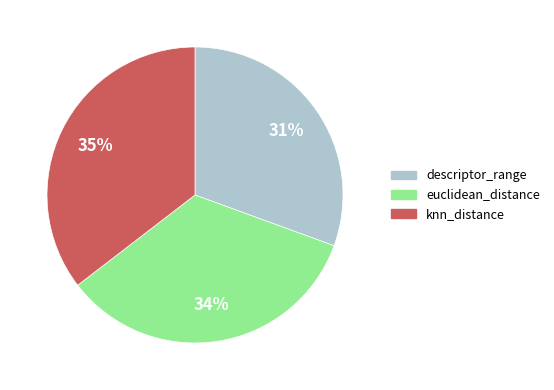

Do descriptor_range and knn_distance together represent more than half of the pie?

Yes